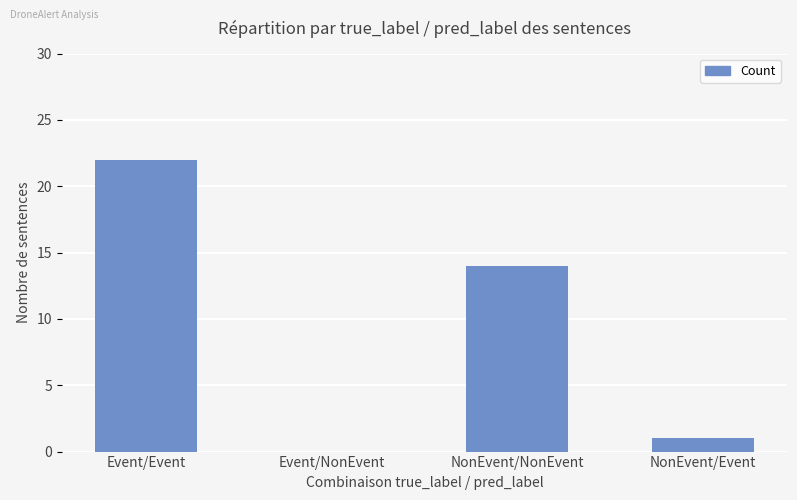

Where is the data nearest to the value 11?

NonEvent/NonEvent